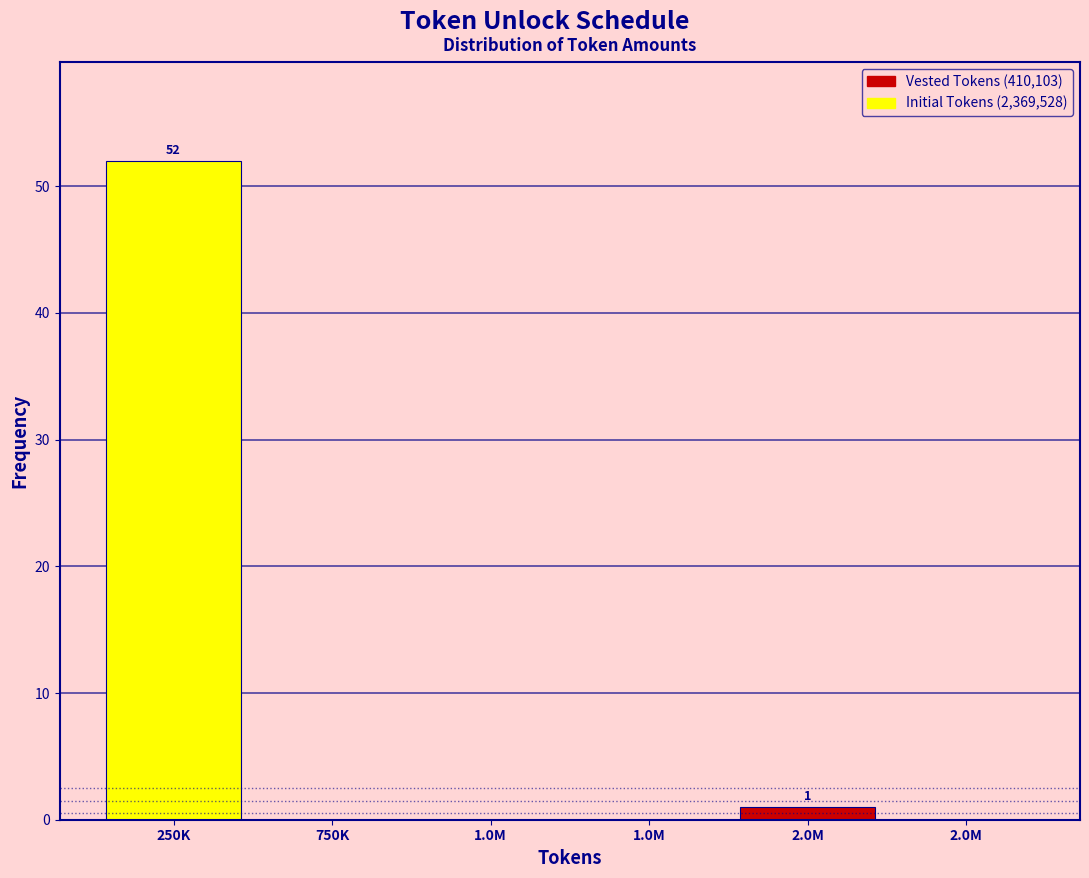

How many distinct data groups are displayed?

1